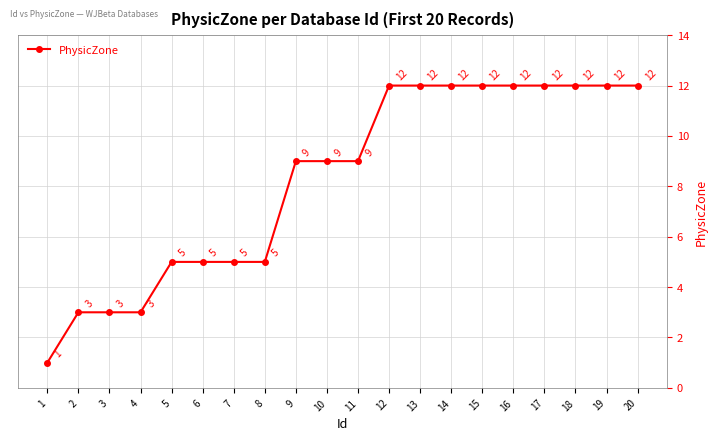

What is the value of the 5th point from the left?

5